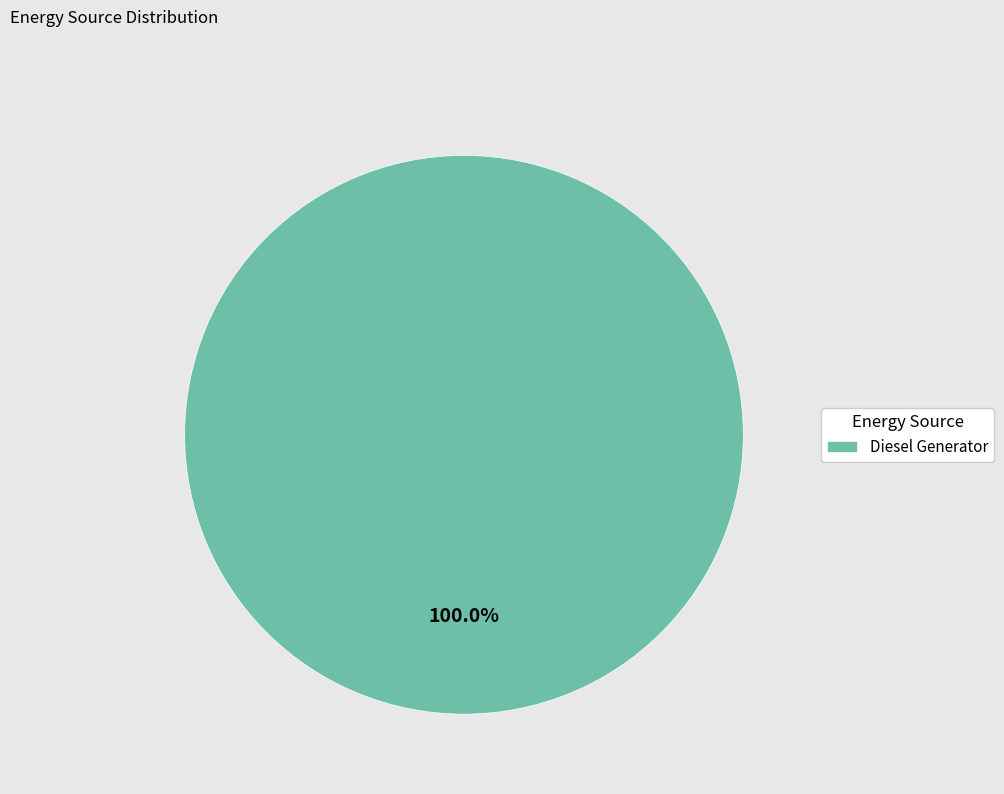

Is there a majority slice in this chart?

Yes